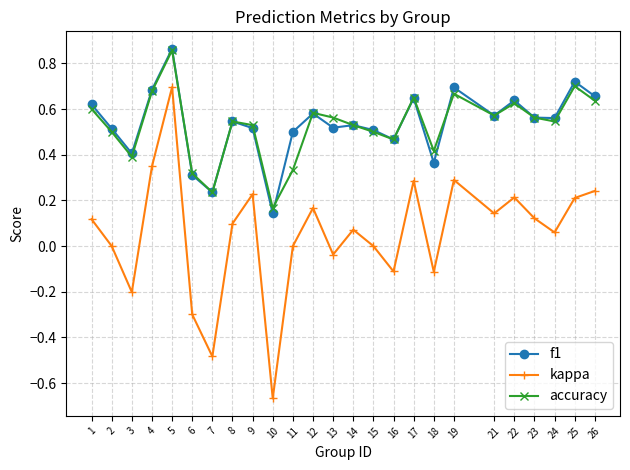

True or false: accuracy has more than 1 interior local peaks.

True